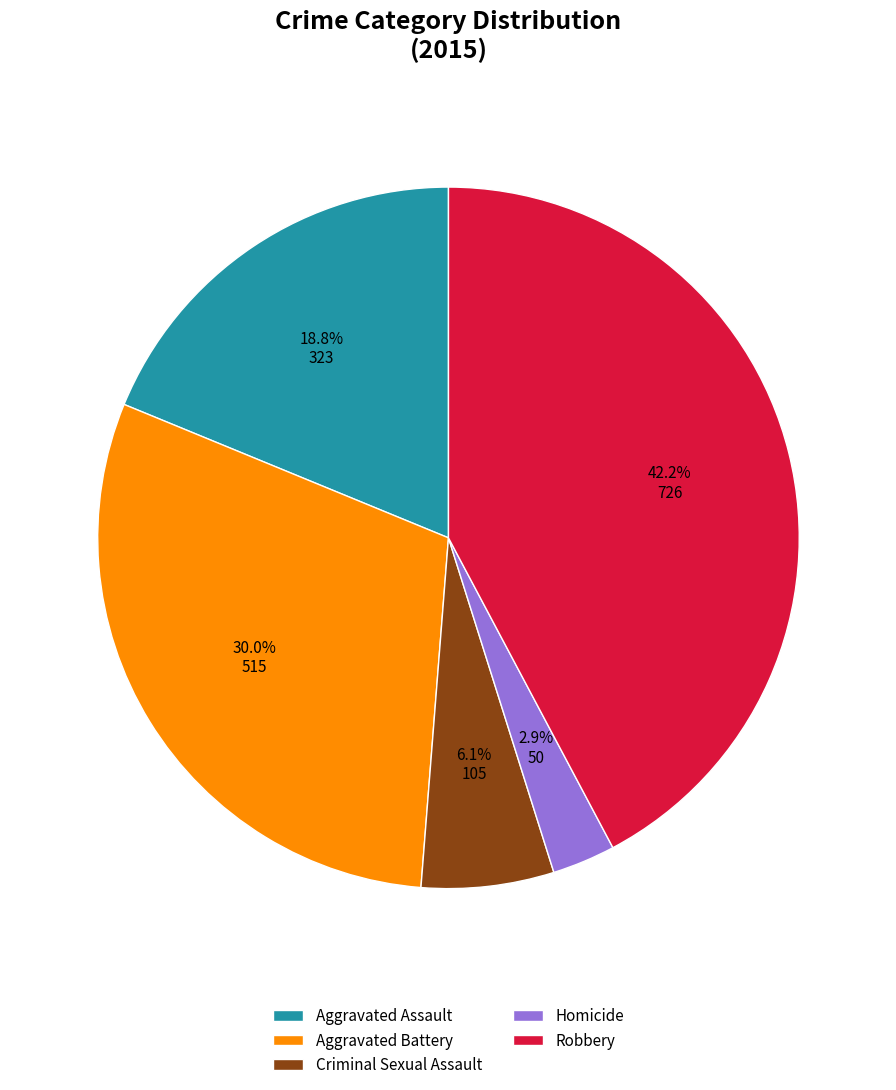

Is there a majority slice in this chart?

No